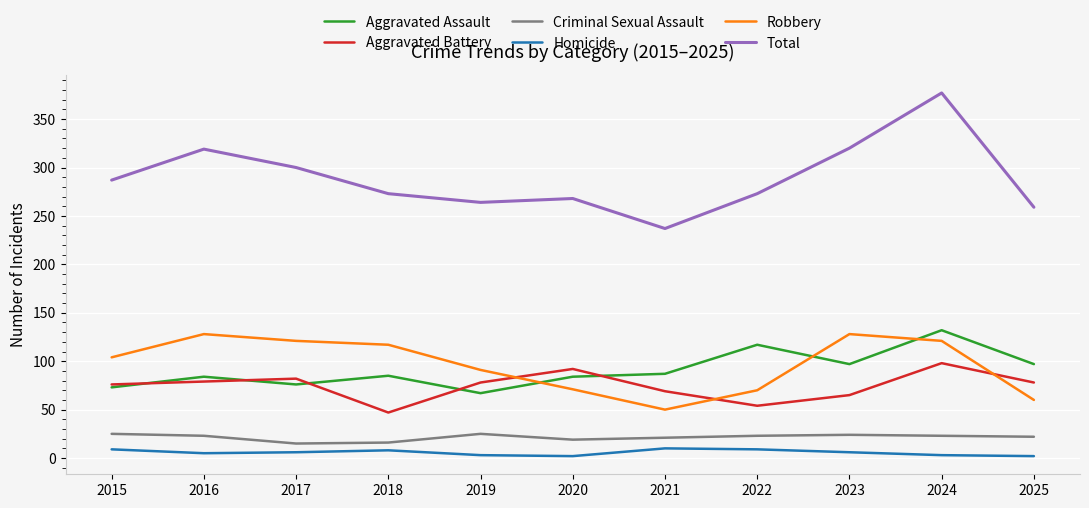

At which label does Total reach its minimum?

2021